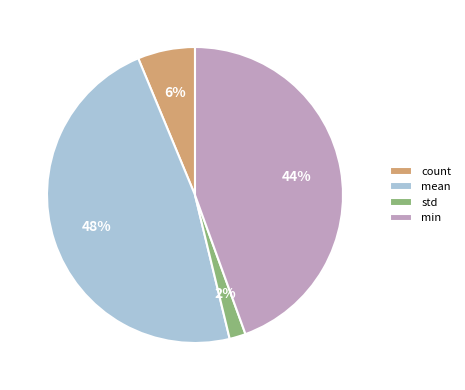

How many segments does this pie chart have?

4